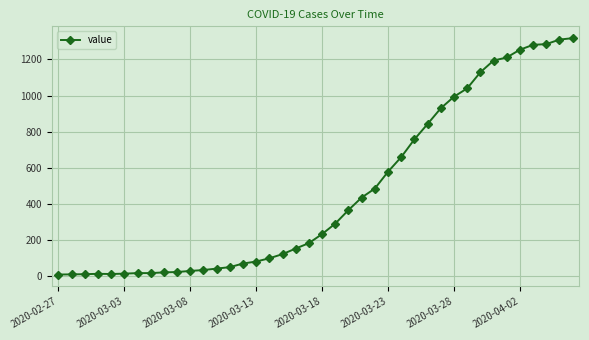

How many distinct data groups are displayed?

1